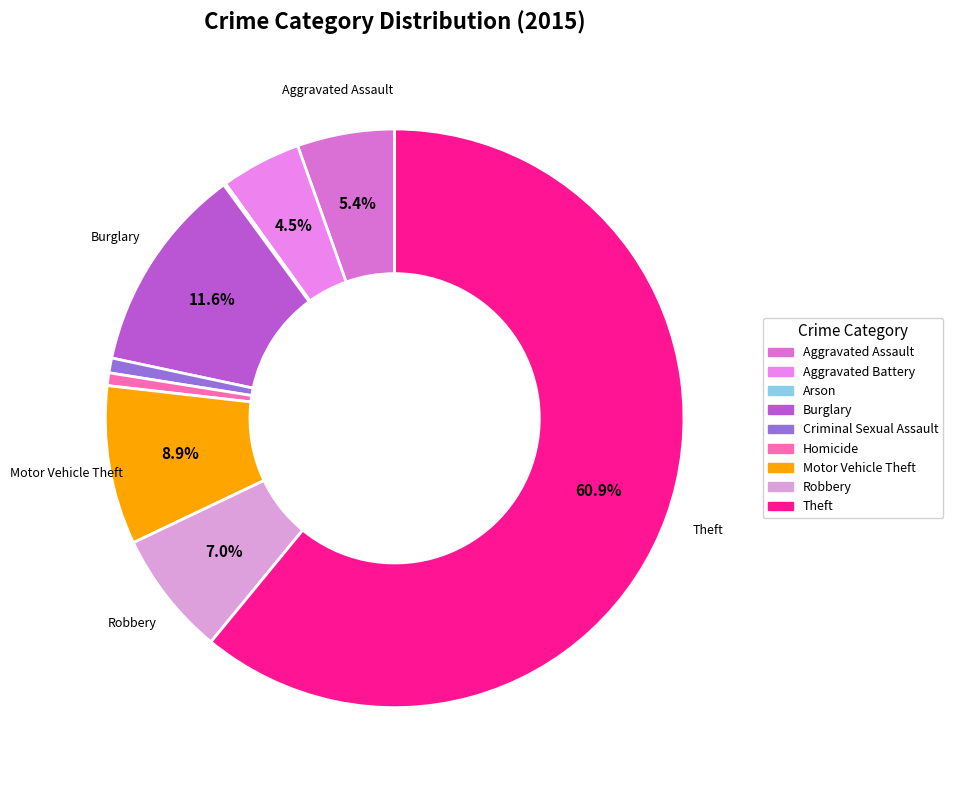

How many slices are in this pie chart?

9